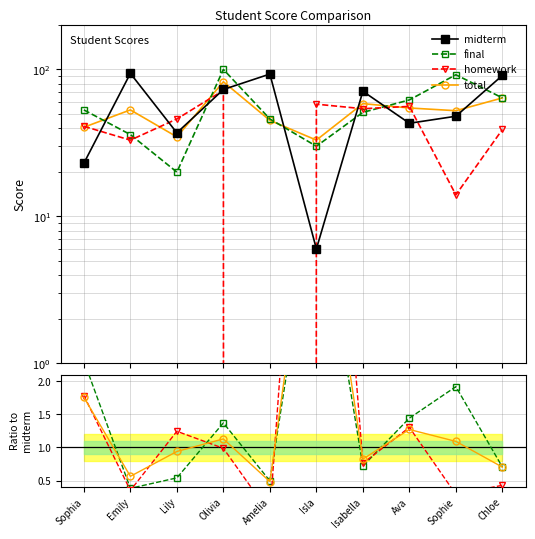

Which series has the widest spread of values?

midterm